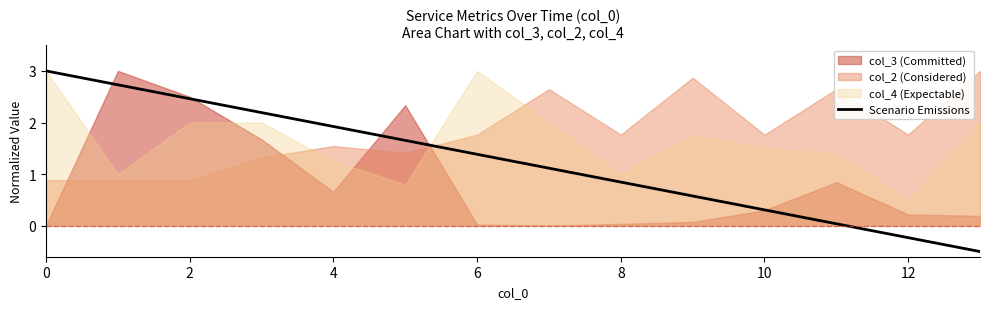

The value of Scenario Emissions at 2 is 2.5. True or false?

True